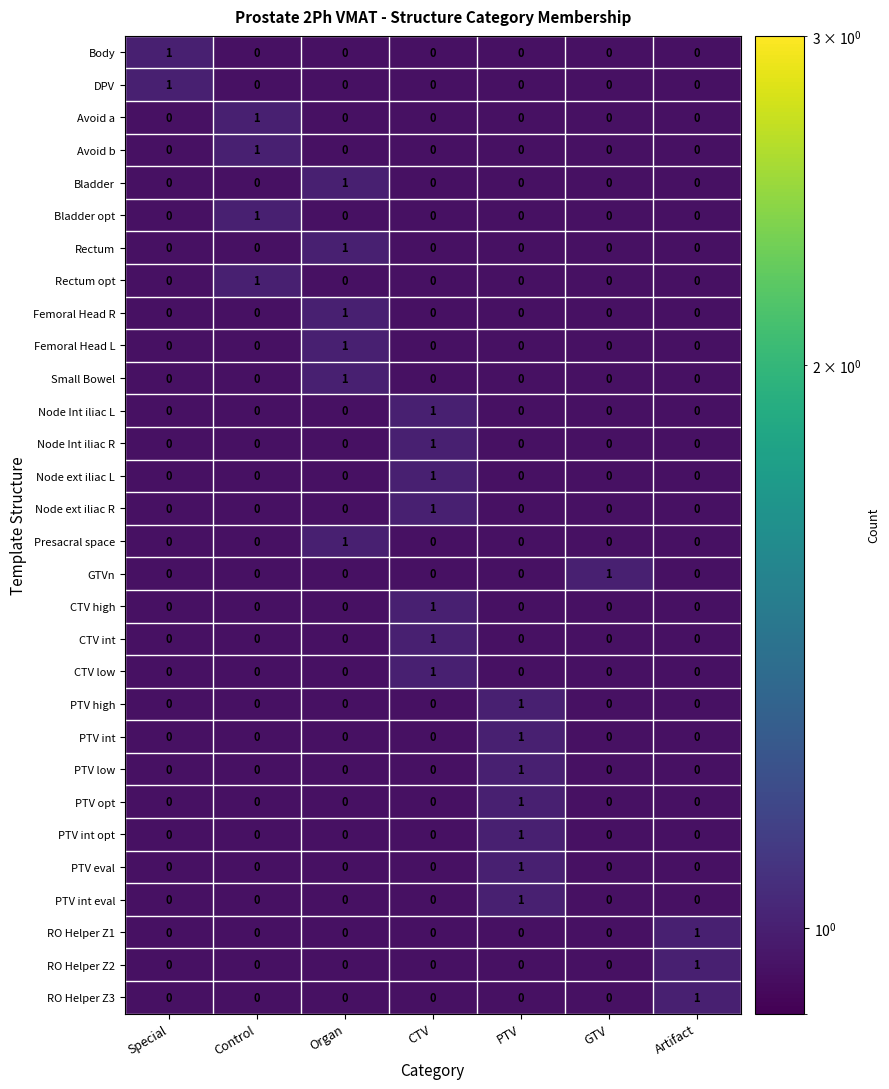

At which label does Avoid a reach its peak?

Control